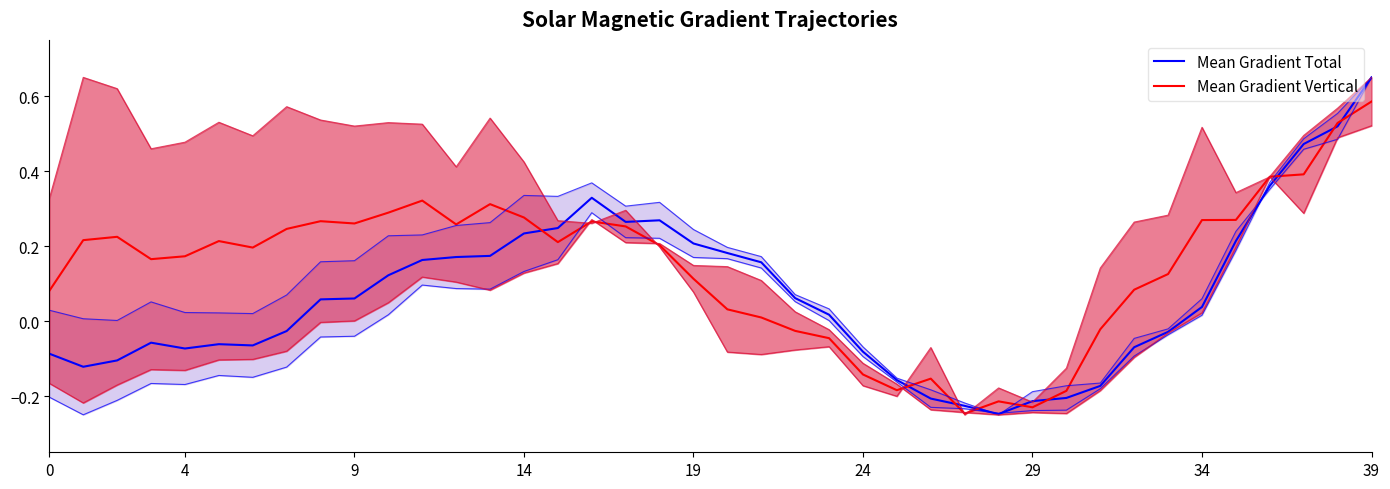

True or false: Mean Gradient Vertical (pred) and Mean Gradient Total (true) cross at least once.

True